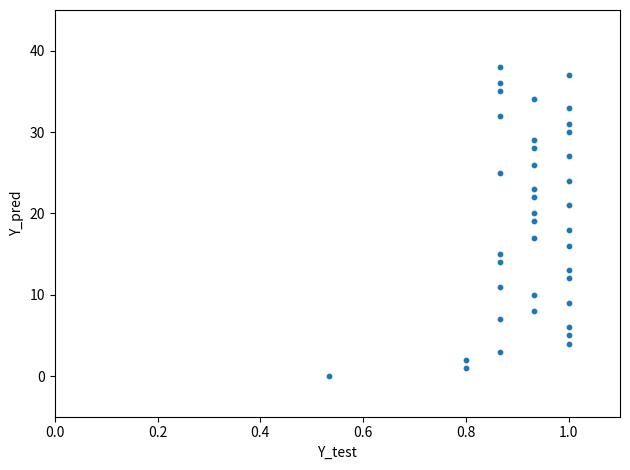

What is the range of Y values (max minus min)?

38